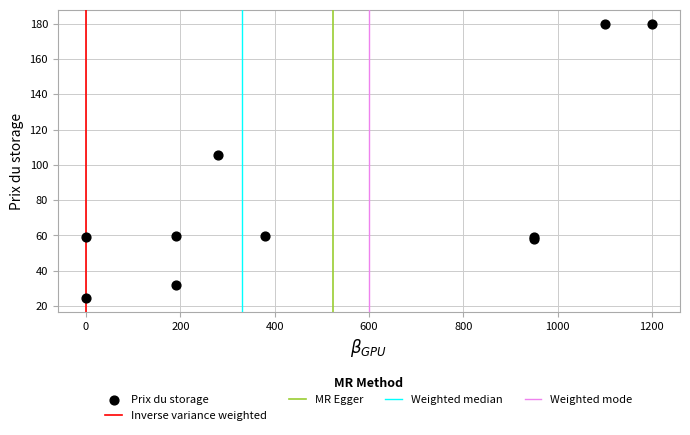

What Y value in the scatter plot is closest to 102?

105.7